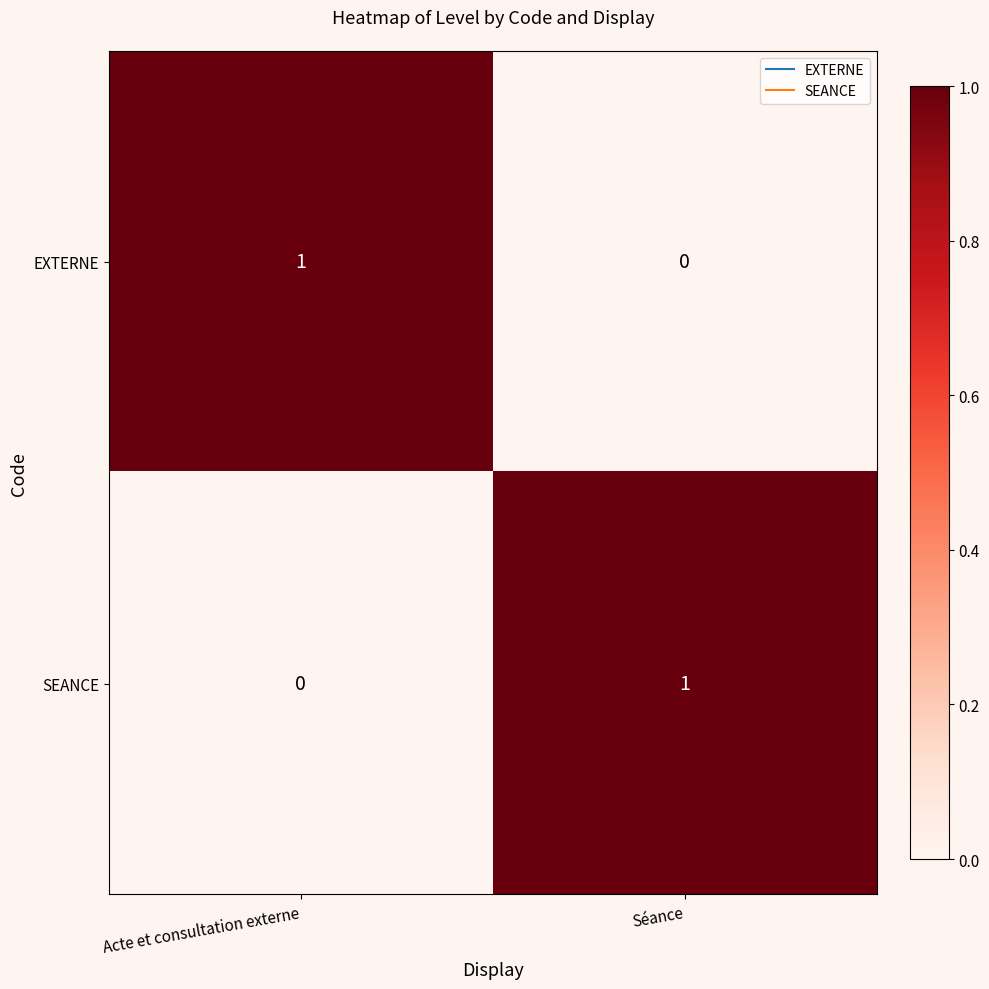

Where is EXTERNE nearest to the value 0?

Séance